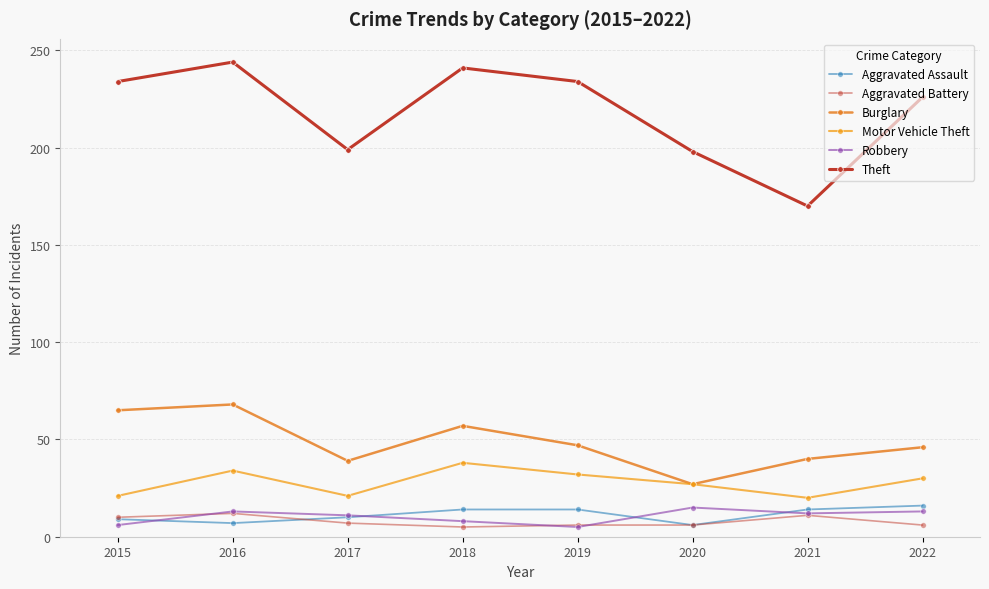

How many categories are shown in the chart?

8